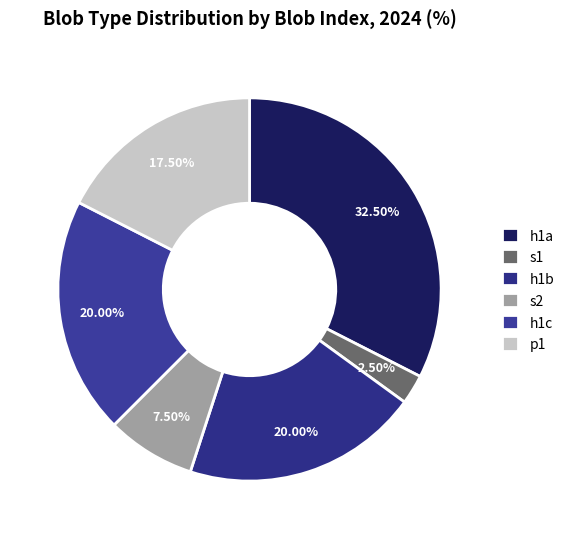

What percentage is the h1c slice, to the nearest percent?

20%